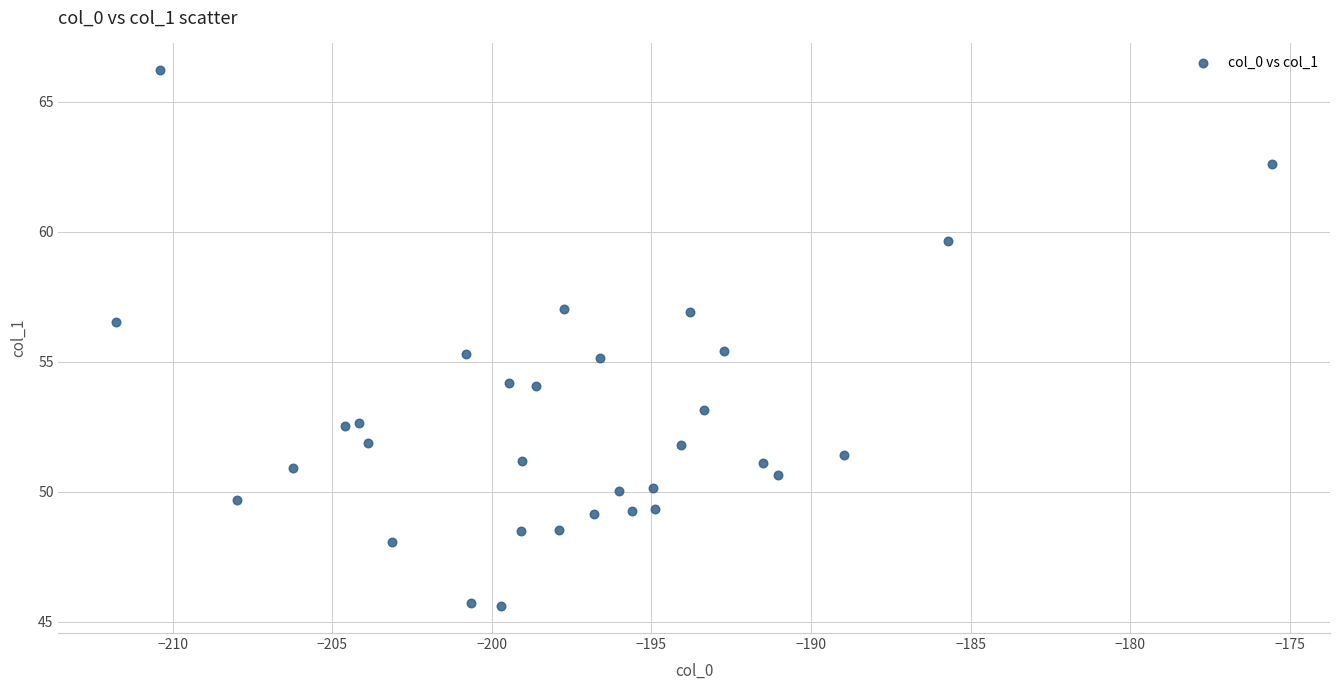

What is the range of X values (max minus min)?

36.2